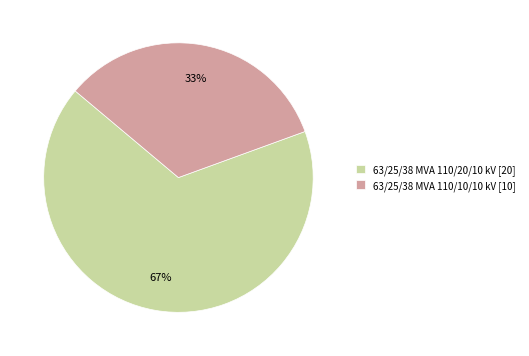

Rank the categories by value from highest to lowest.

63/25/38 MVA 110/20/10 kV, 63/25/38 MVA 110/10/10 kV